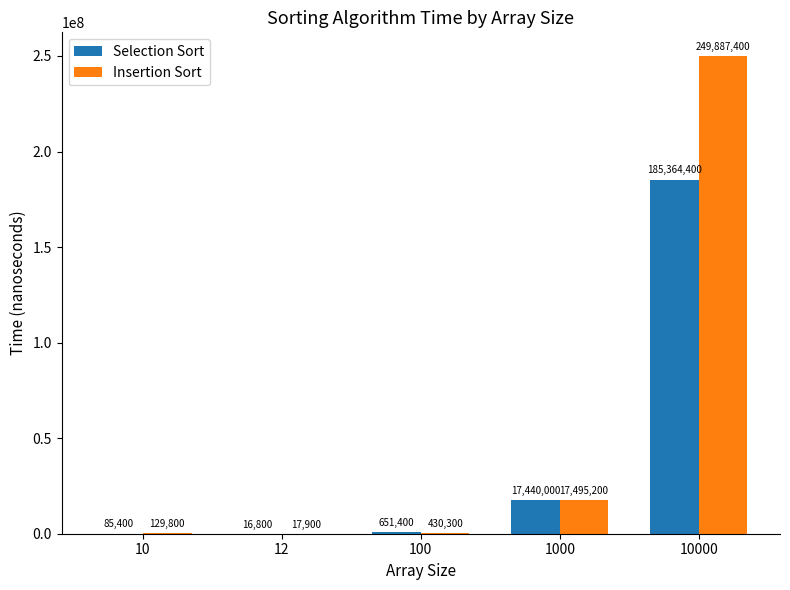

Reading left to right, extract all data points from this chart.

Selection Sort: 85400	16800	651400	17440000	185364400
Insertion Sort: 129800	17900	430300	17495200	249887400